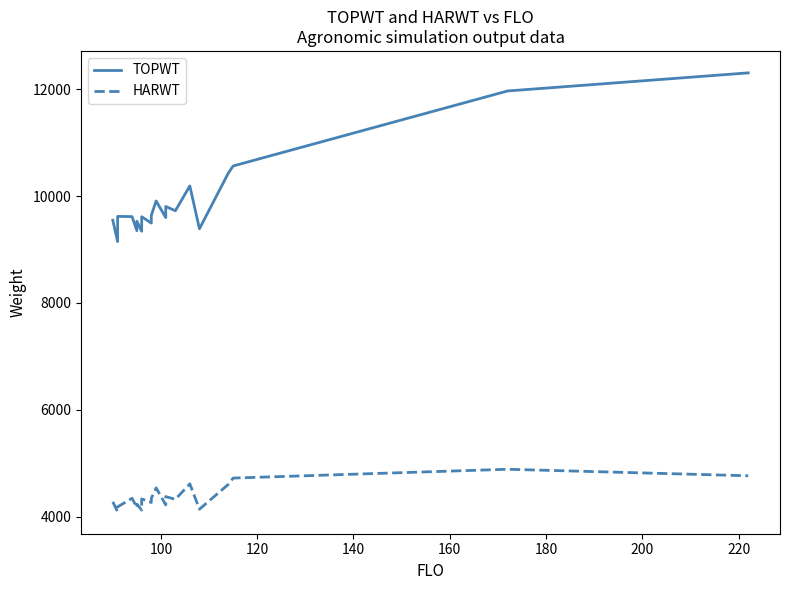

What is the value of the TOPWT point at the 21st from the left?

9727